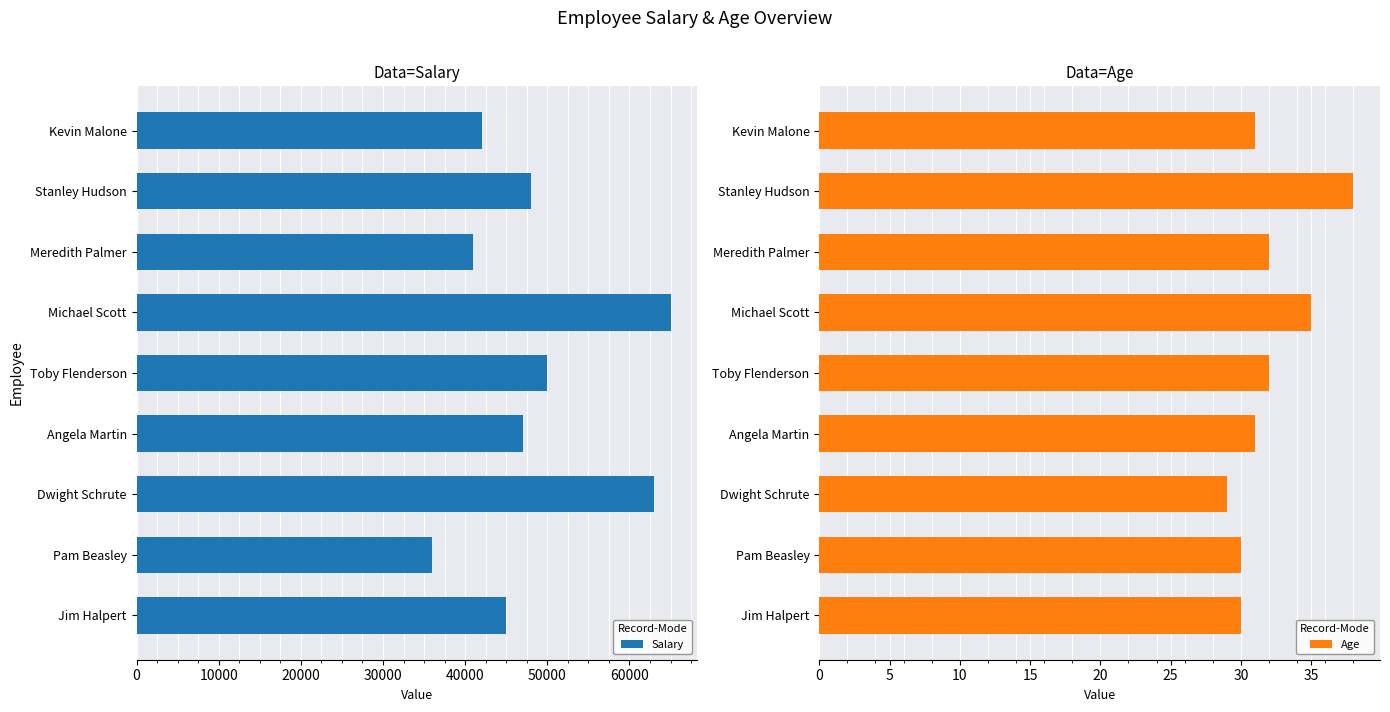

What is the minimum value shown in the chart?

29